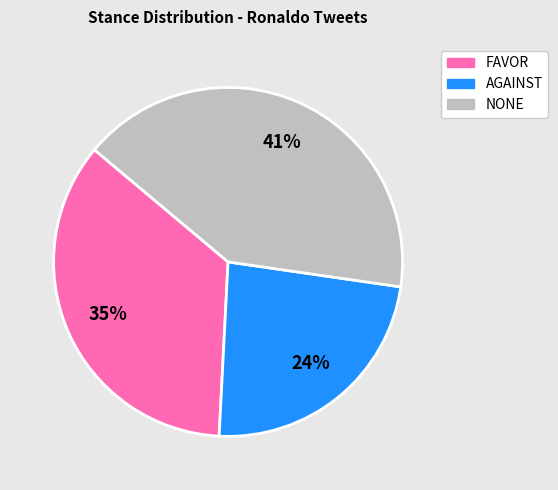

True or false: NONE accounts for 41% of the total.

True